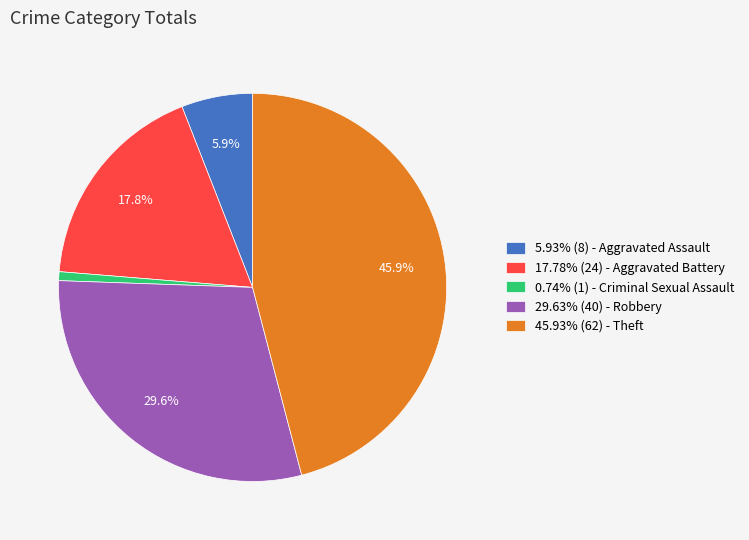

Combined, what portion of the pie is 45.93% (62) - Theft and 5.93% (8) - Aggravated Assault?

51.9%